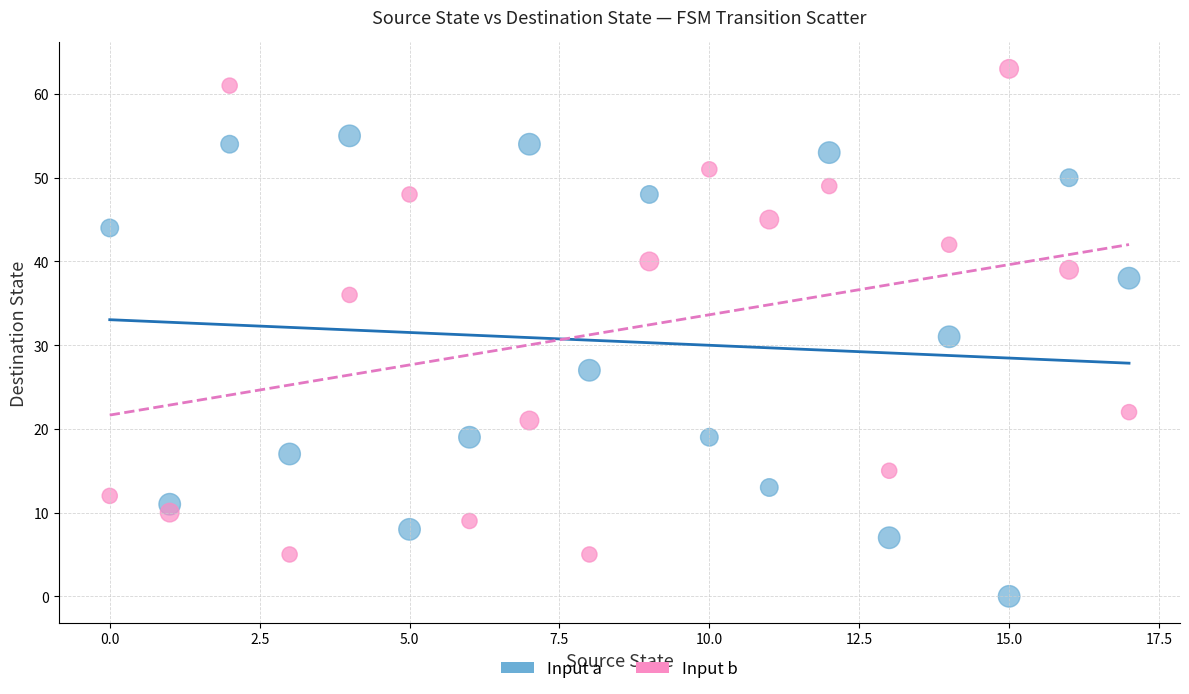

Which series contains the lowest Y value?

Input a